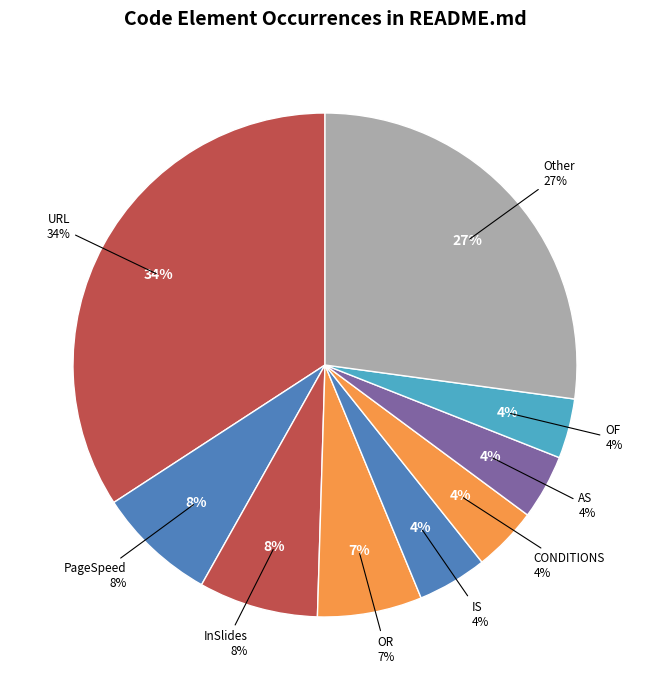

Which slice is the largest?

URL